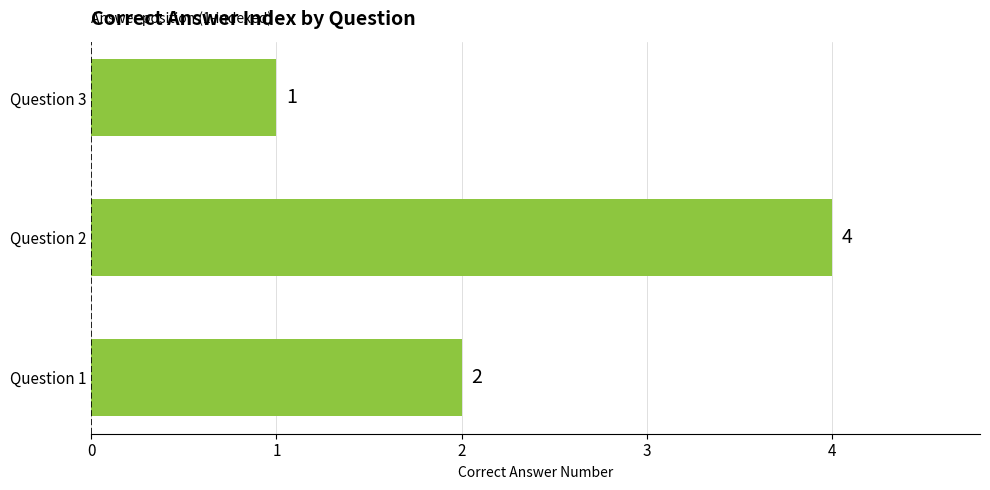

What is the greatest value displayed?

4